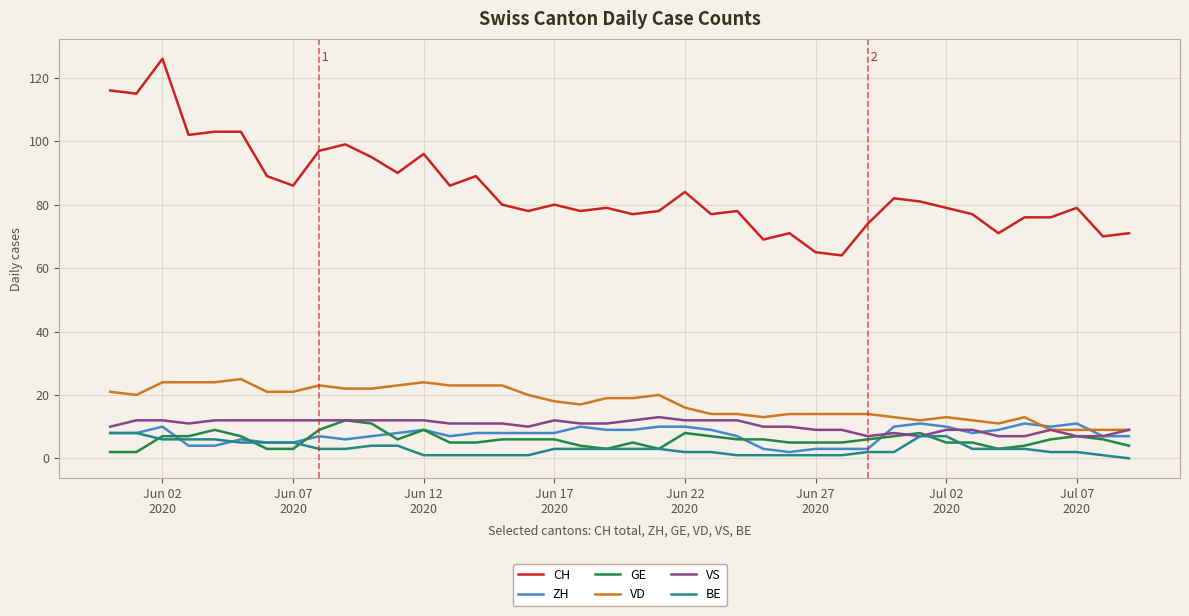

Which series has the largest total across all categories?

CH